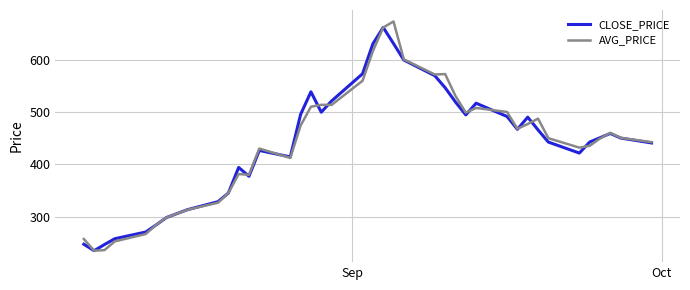

What is the greatest value displayed?

673.7